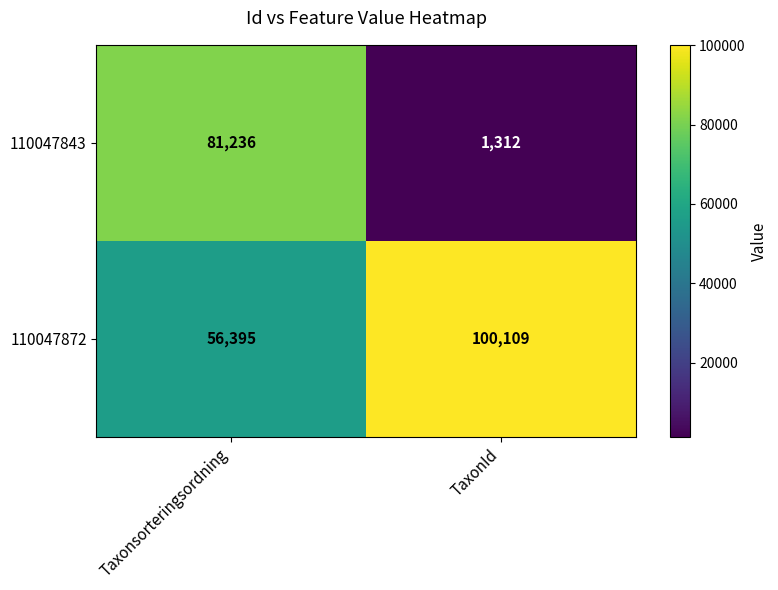

Between Taxonsorteringsordning and TaxonId, which series saw the biggest shift?

110047843